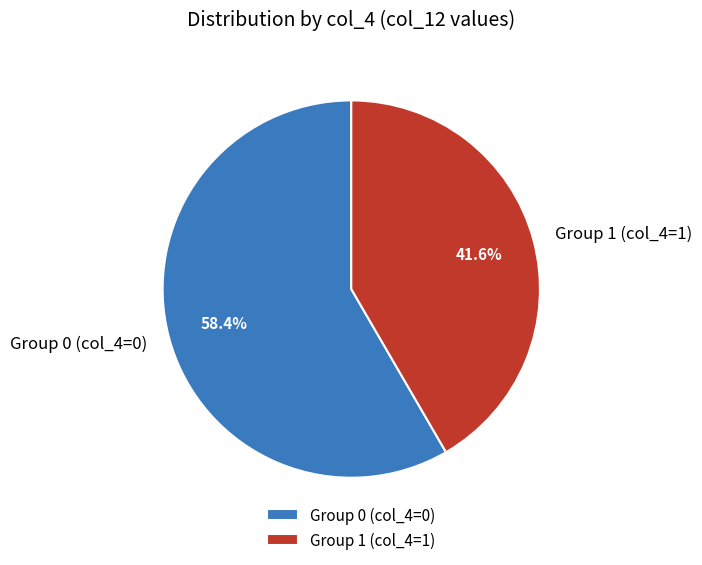

How many segments does this pie chart have?

2